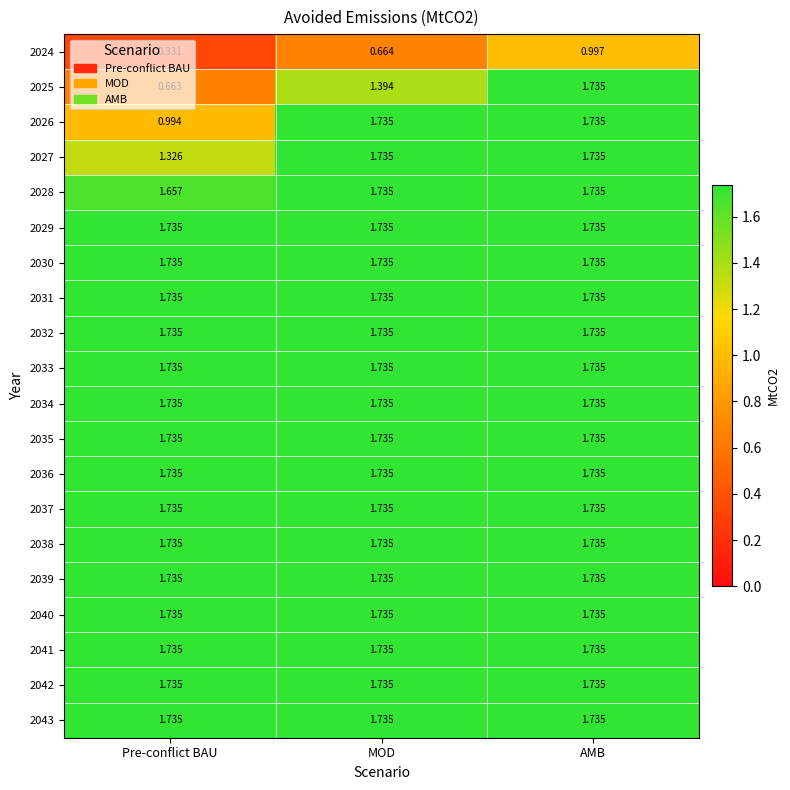

At which category is the sum across all series the highest?

AMB